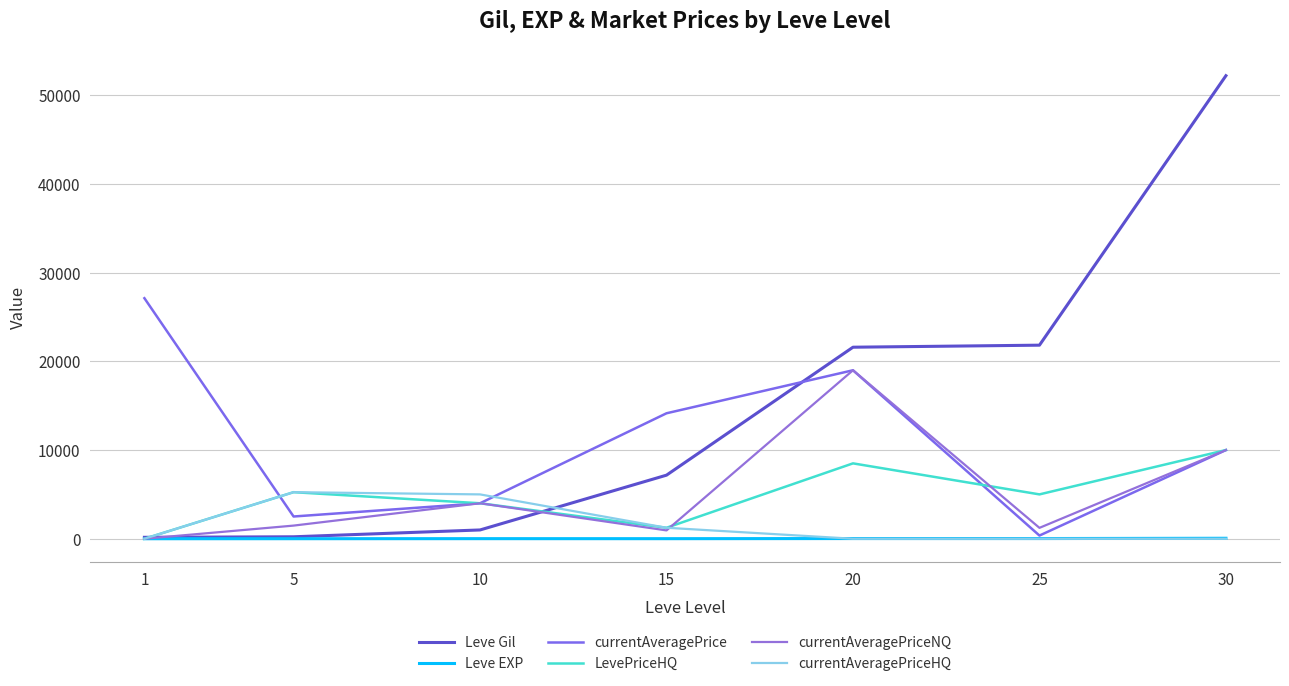

True or false: currentAveragePriceNQ has a value of 4000 at 10.

True